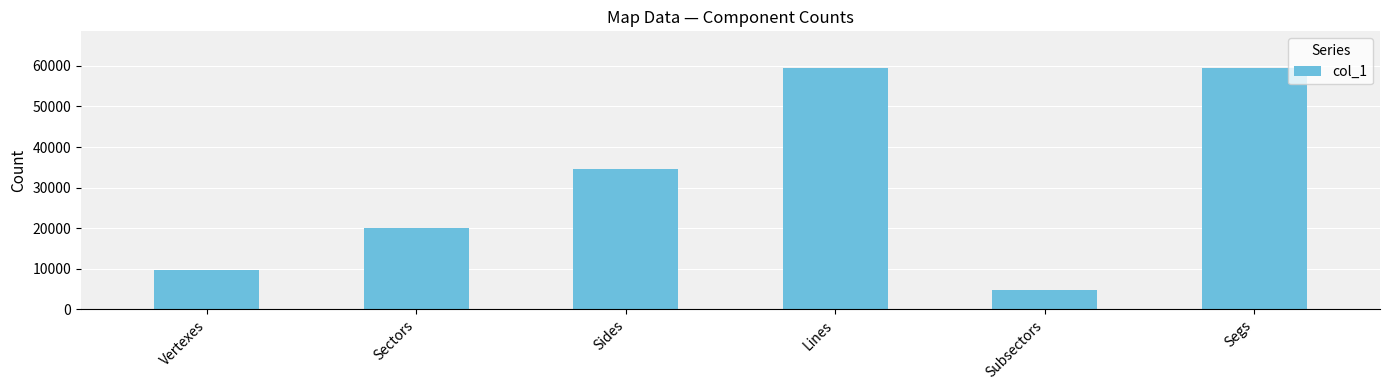

What is the smallest value displayed?

4848